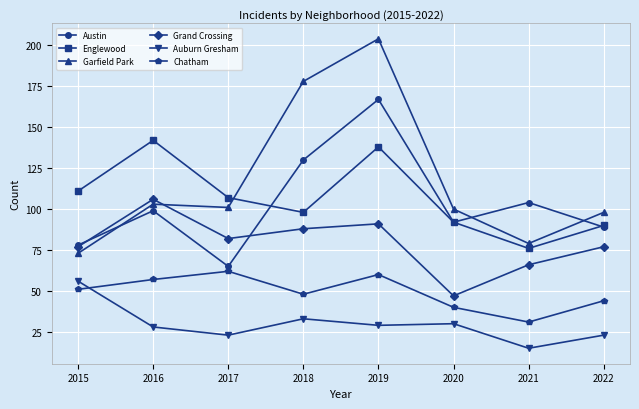

True or false: Chatham has more than 2 points higher than both neighbors.

False